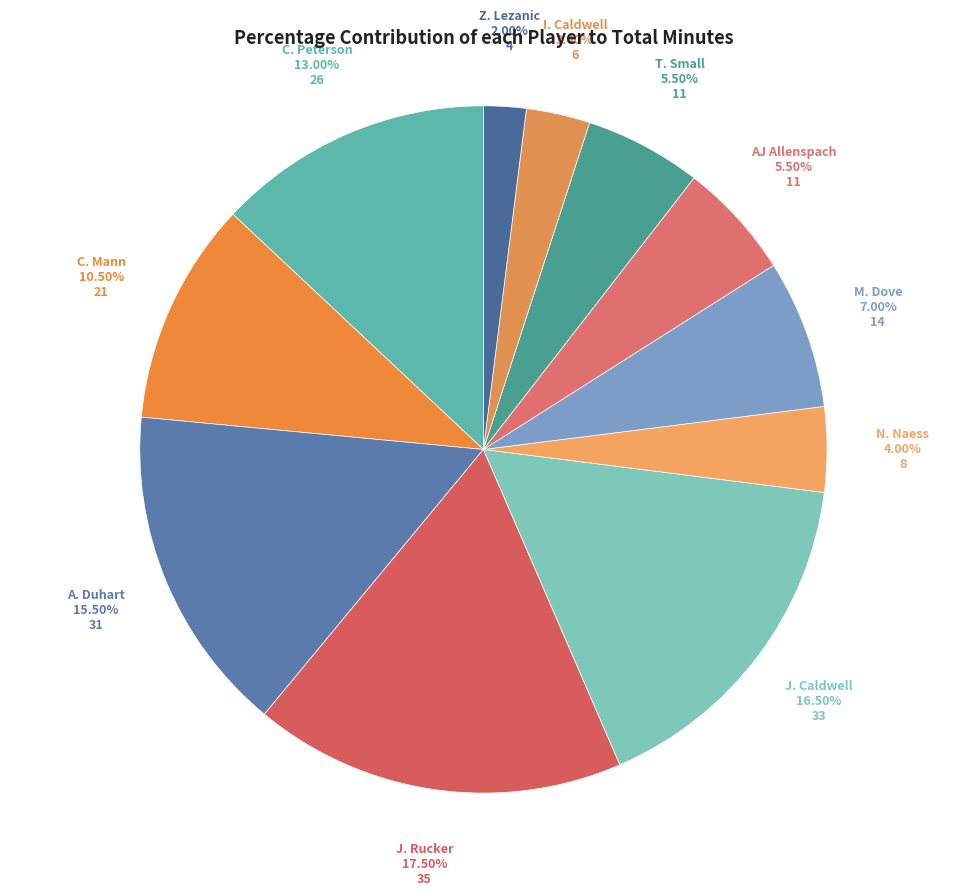

Is I. Caldwell the majority of the pie?

No